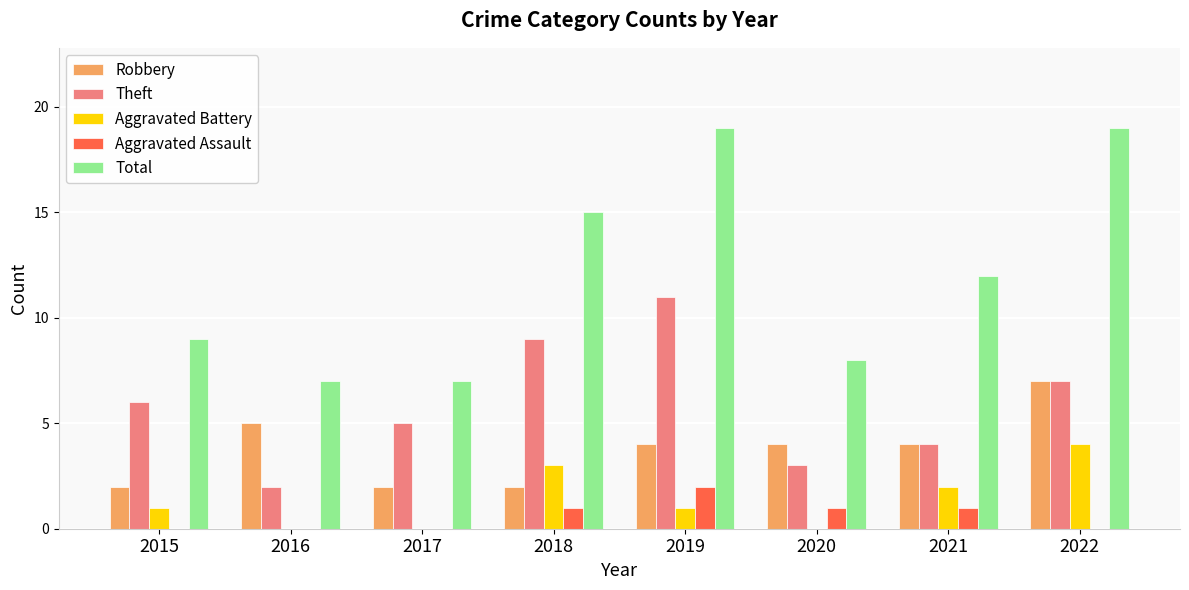

Is the value of Aggravated Assault at 2019 greater than the value of Total at 2018?

No